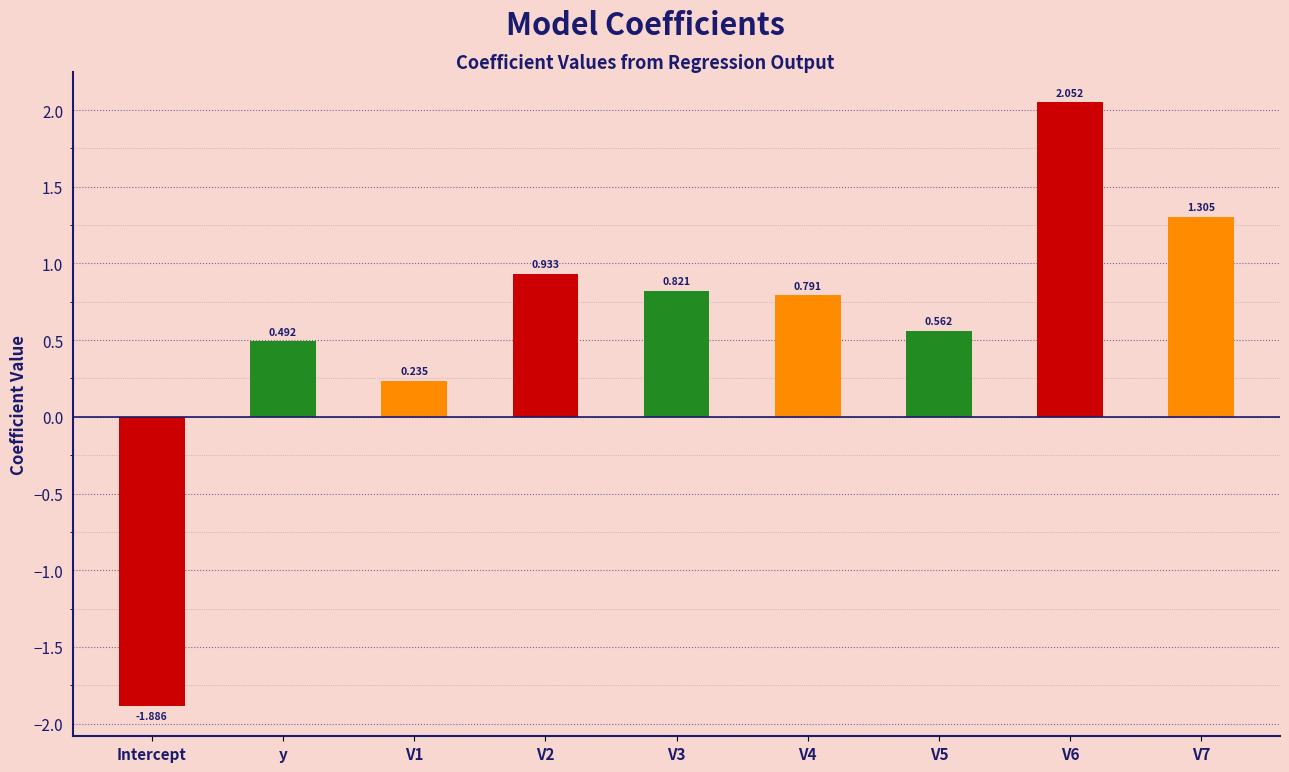

What is the label of the 4th bar from the right?

V4